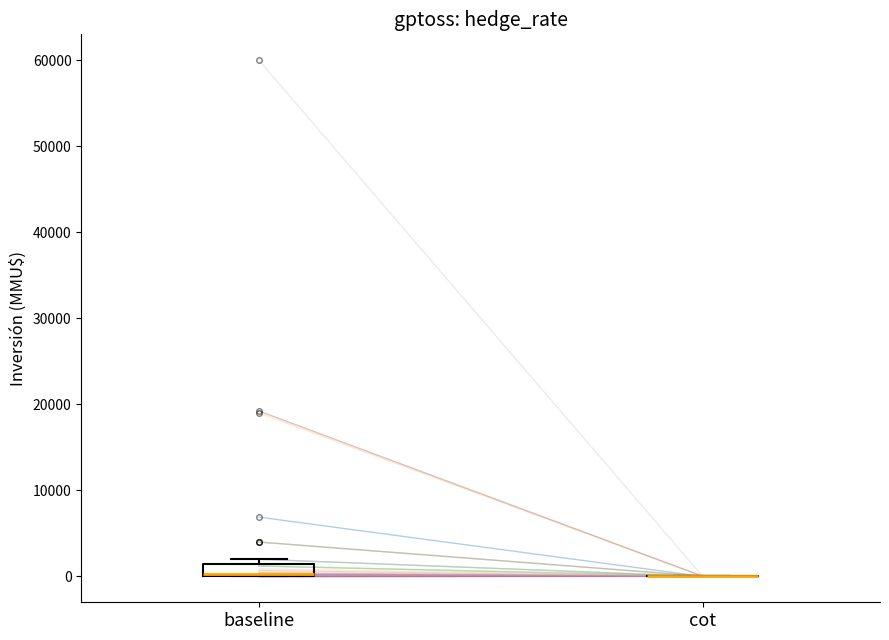

Where is the upper edge of the box for baseline on the y-axis? The values are not printed on the chart, so give them approximately, as read against the axis.

1000